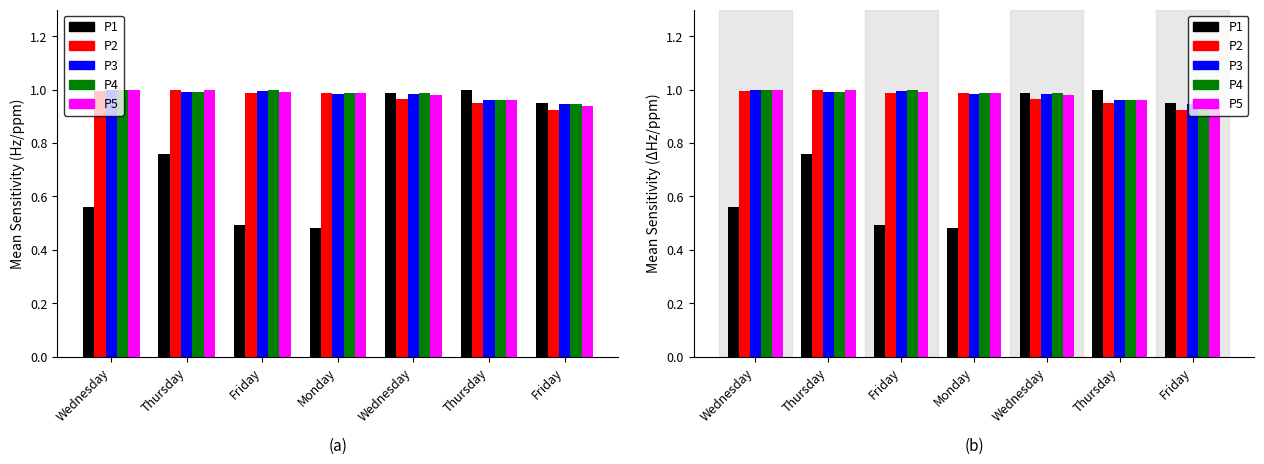

True or false: P5 has a value of 1.0 at Thursday.

True